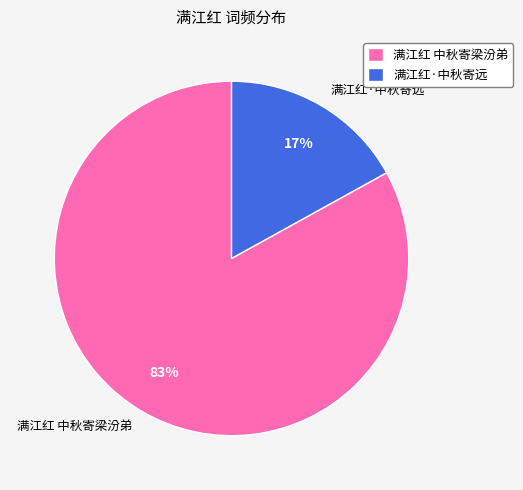

What is the majority slice?

满江红 中秋寄梁汾弟